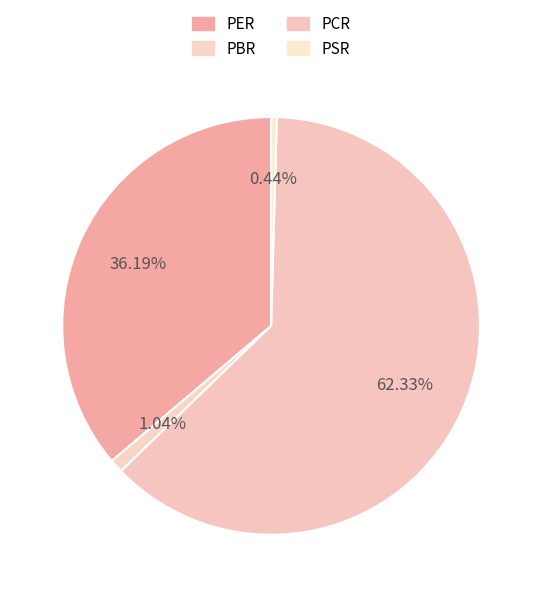

To the nearest percent, what is the difference between the PBR and PCR slice percentages?

61%